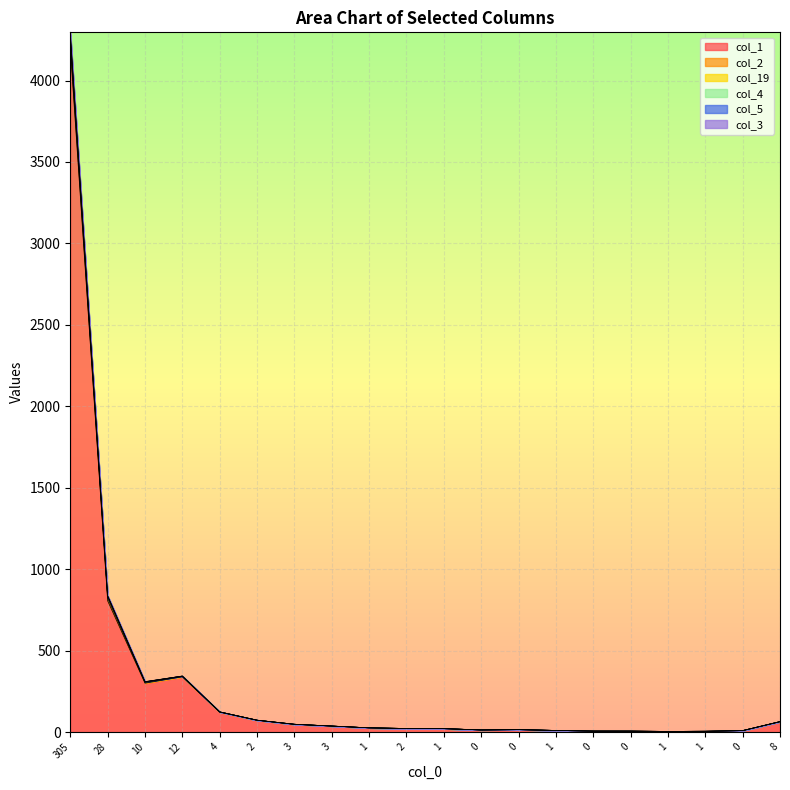

What is the value of the col_1 point at the 3rd from the left?

300